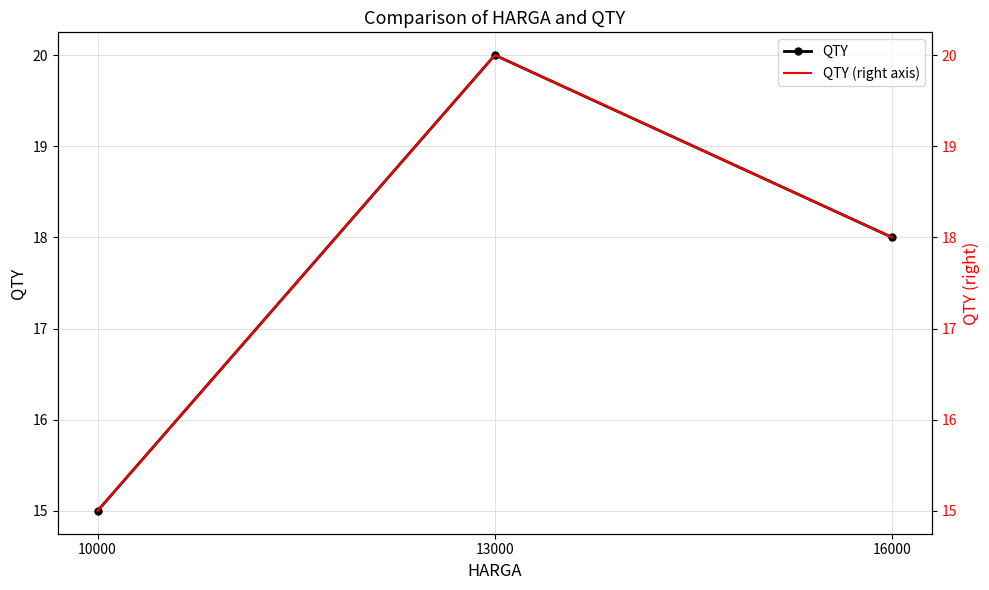

What is the difference between the maximum and second lowest values in the QTY series?

2